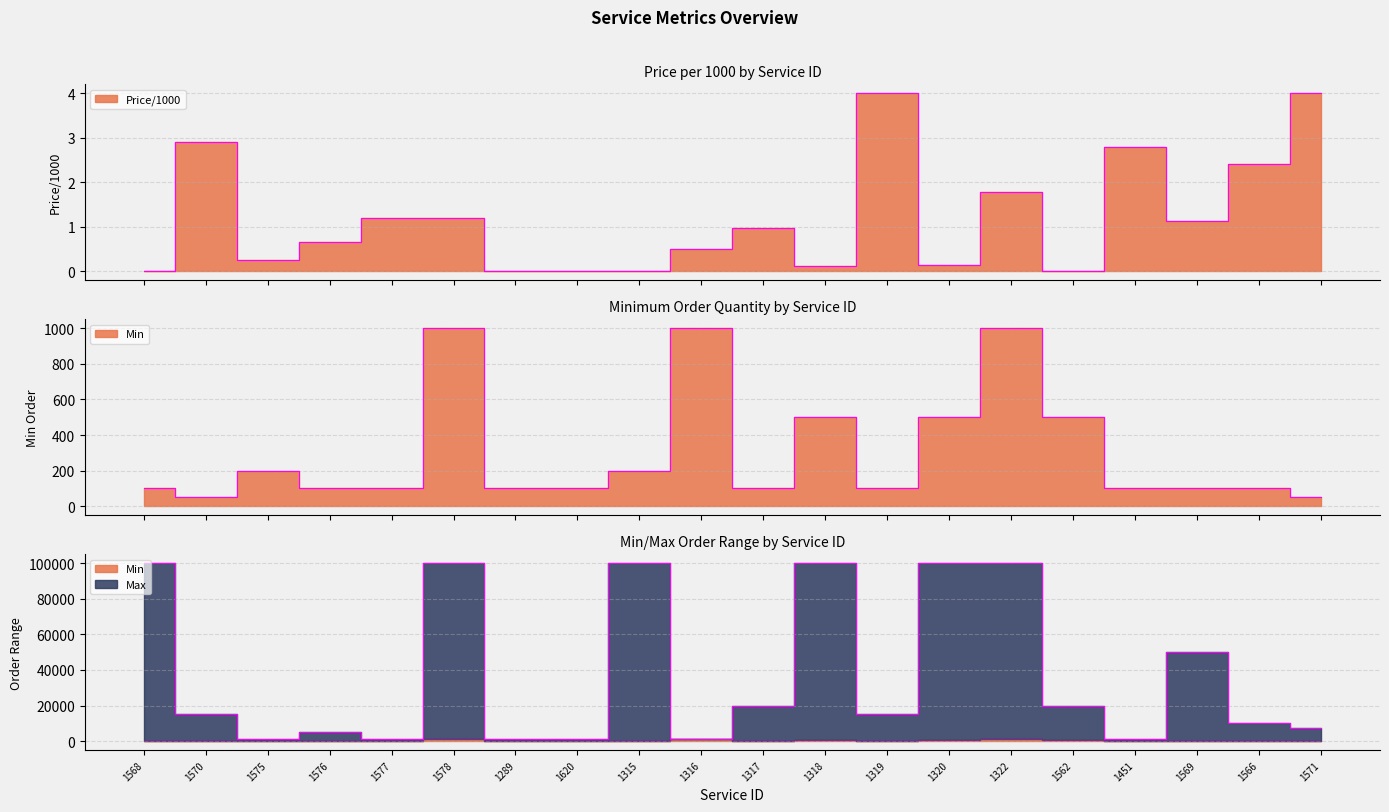

What is the label of the 1st point from the left?

1568